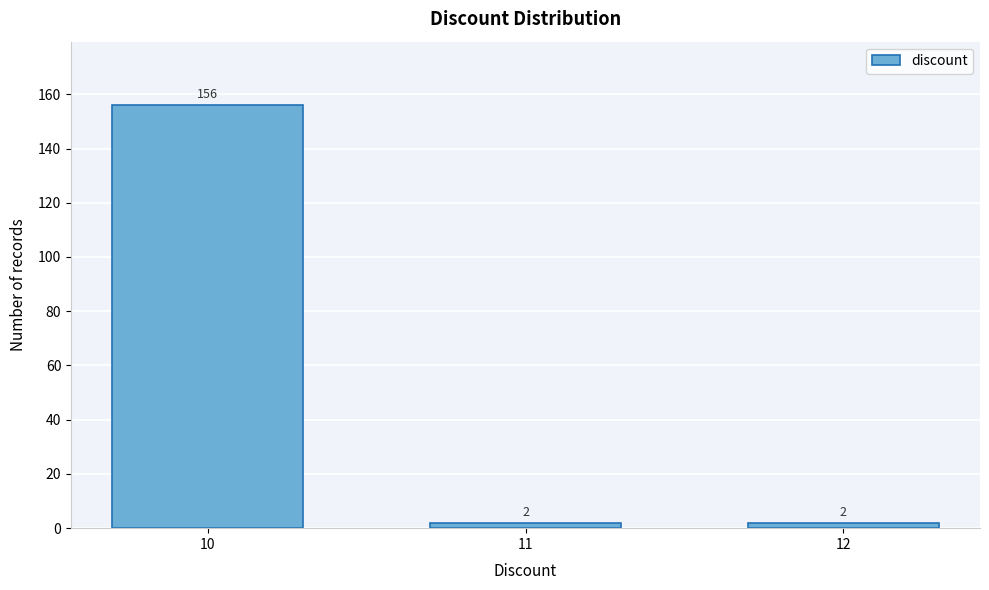

Reading left to right, what are all the values shown in this chart?

156	2	2